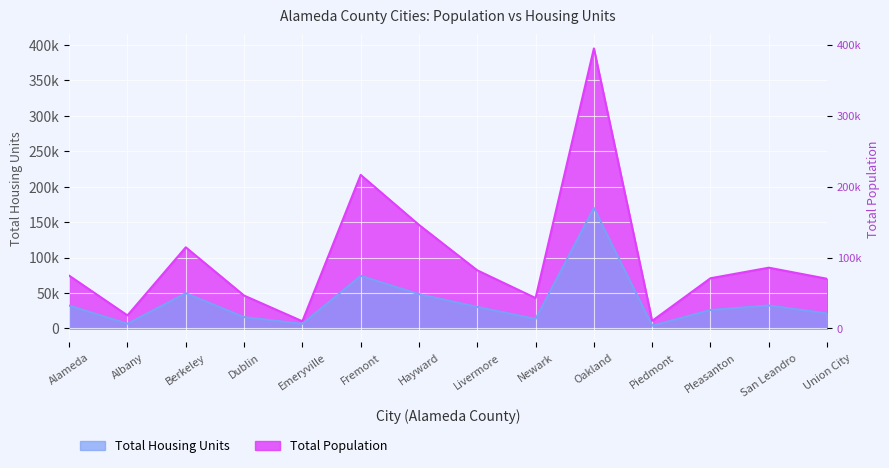

Between Dublin and Piedmont, which series saw the biggest shift?

Total Population